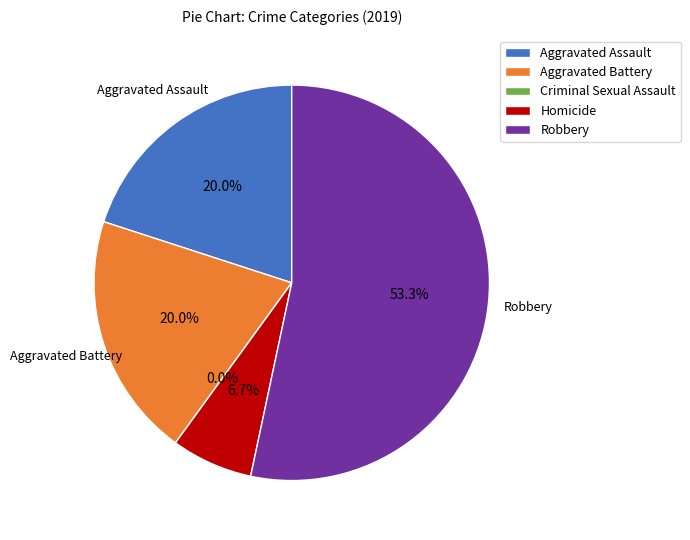

To the nearest percent, what portion does Aggravated Battery represent?

20%